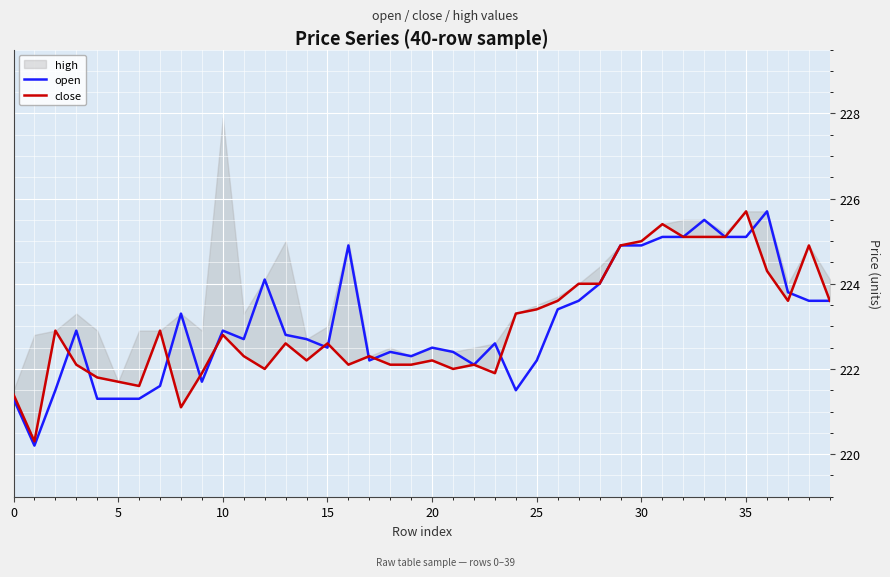

What is the lowest value of the open series?

220.2